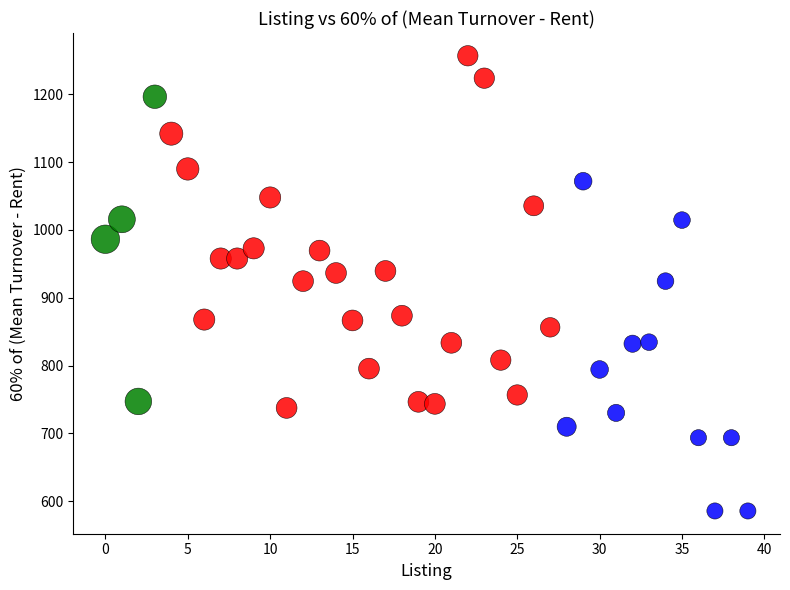

Which series reaches the minimum Y coordinate?

Low (<20)